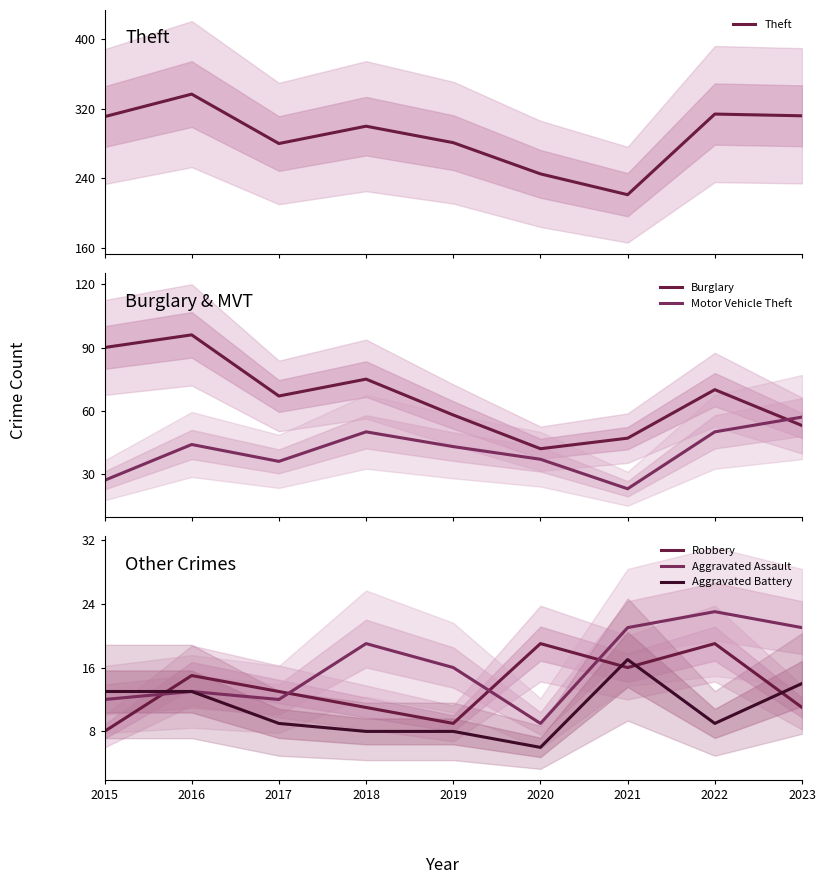

How many lines are shown in the chart?

6